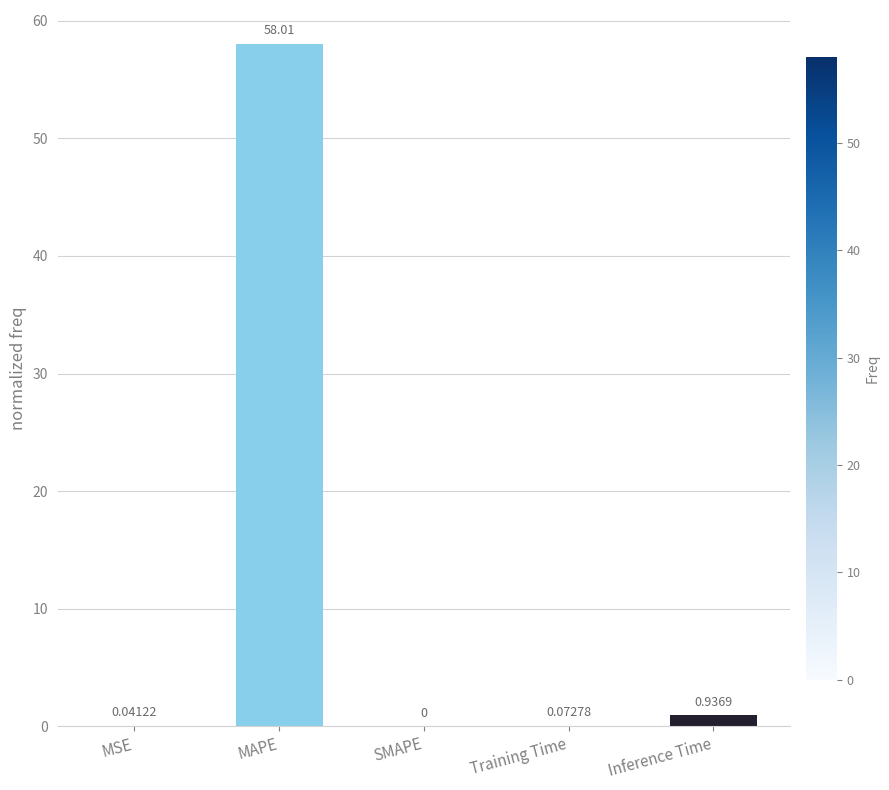

Which category has the highest value across all series?

MAPE